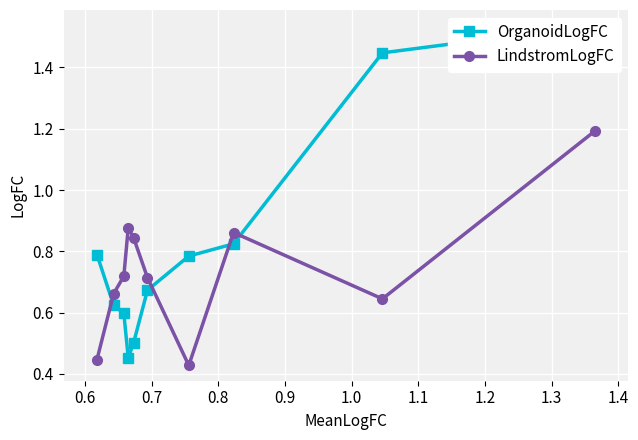

Does the chart display data point markers on the line(s)?

Yes